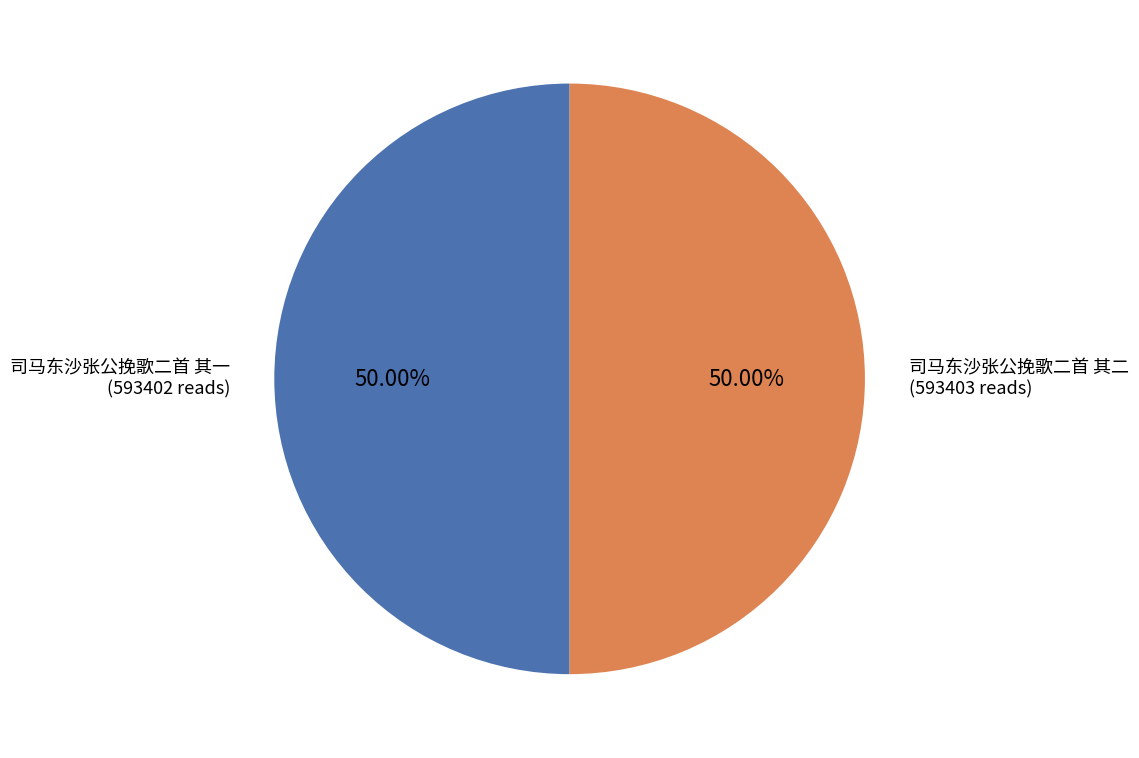

What is the ratio of the value at 司马东沙张公挽歌二首 其一 to the value at 司马东沙张公挽歌二首 其二?

1.0